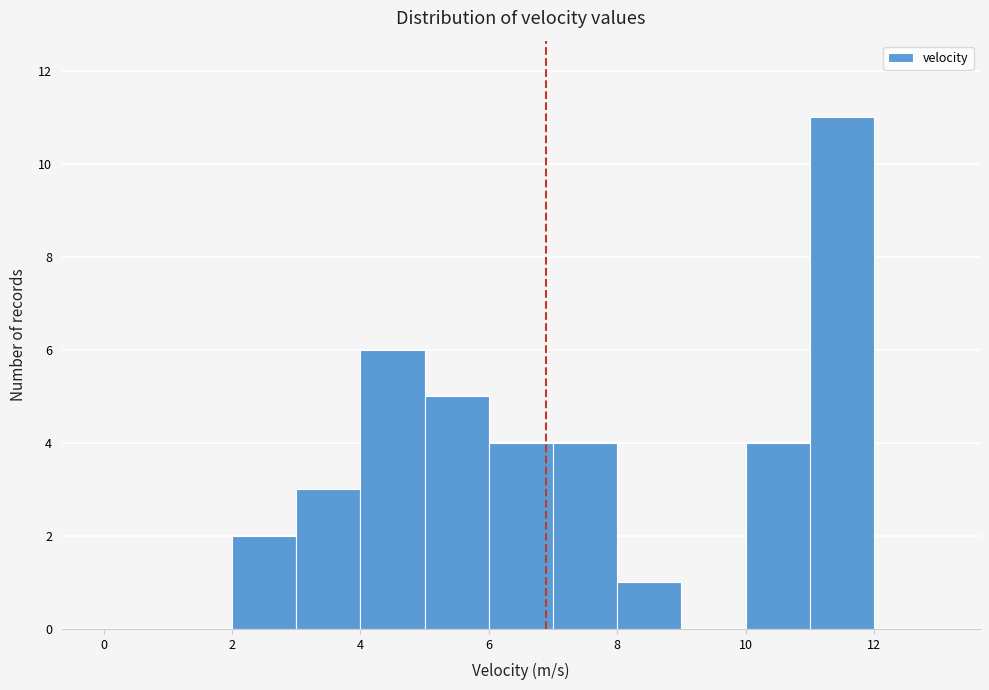

Which range on the x-axis has the tallest bar?

11 to 12